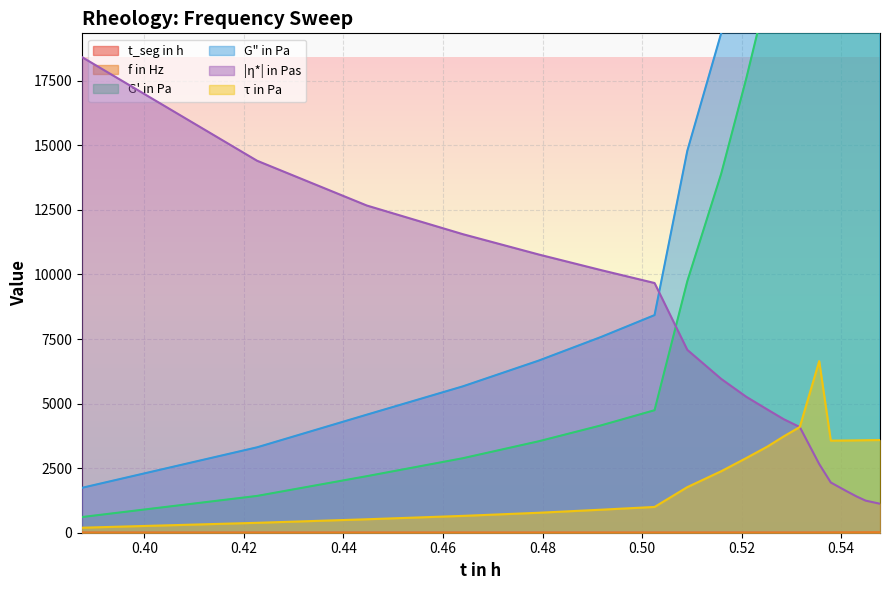

What is the minimum value for |η*| in Pas?

1122.6